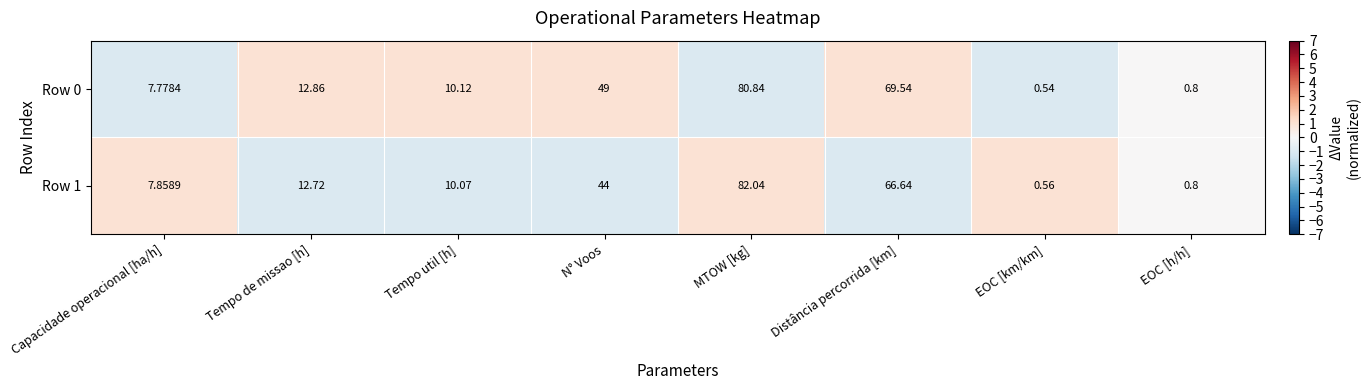

How many categories are shown in the chart?

8